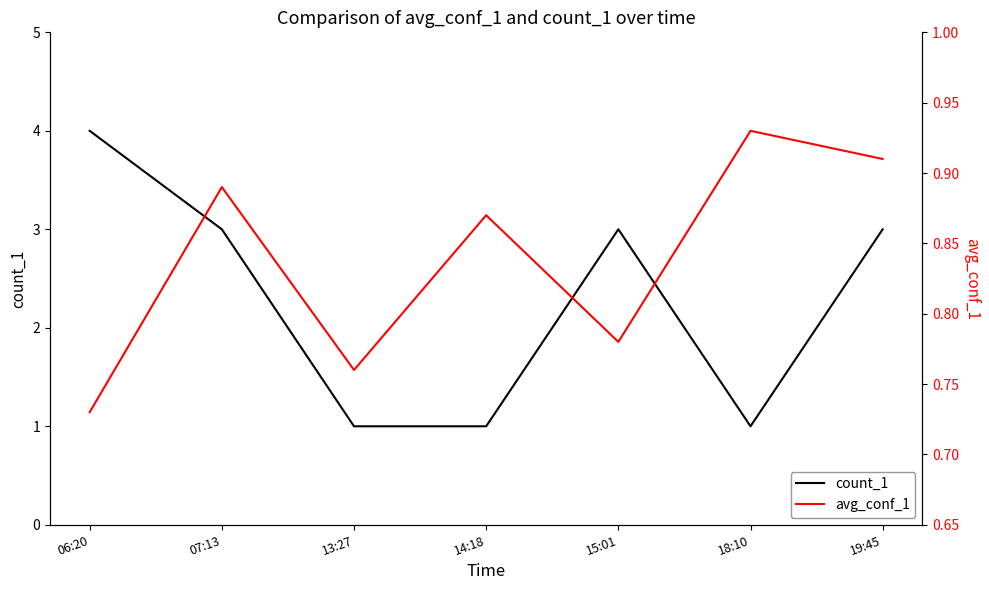

How many categories are shown in the chart?

7